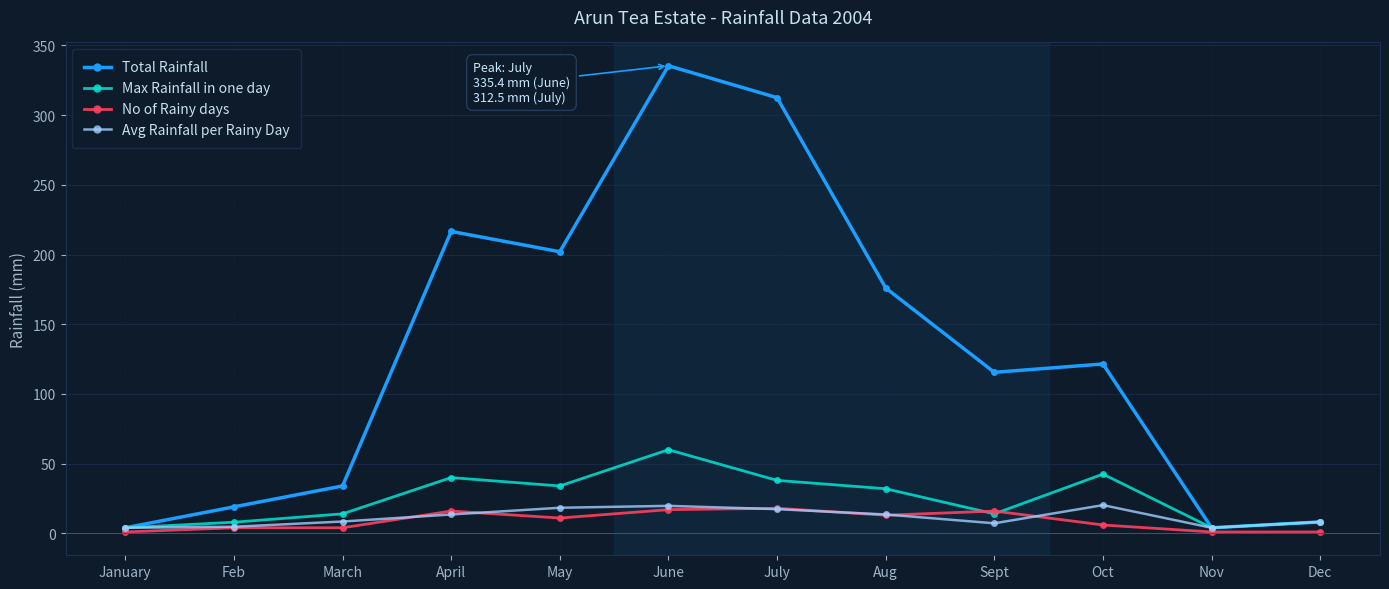

At which category does Total Rainfall reach its first local peak?

April